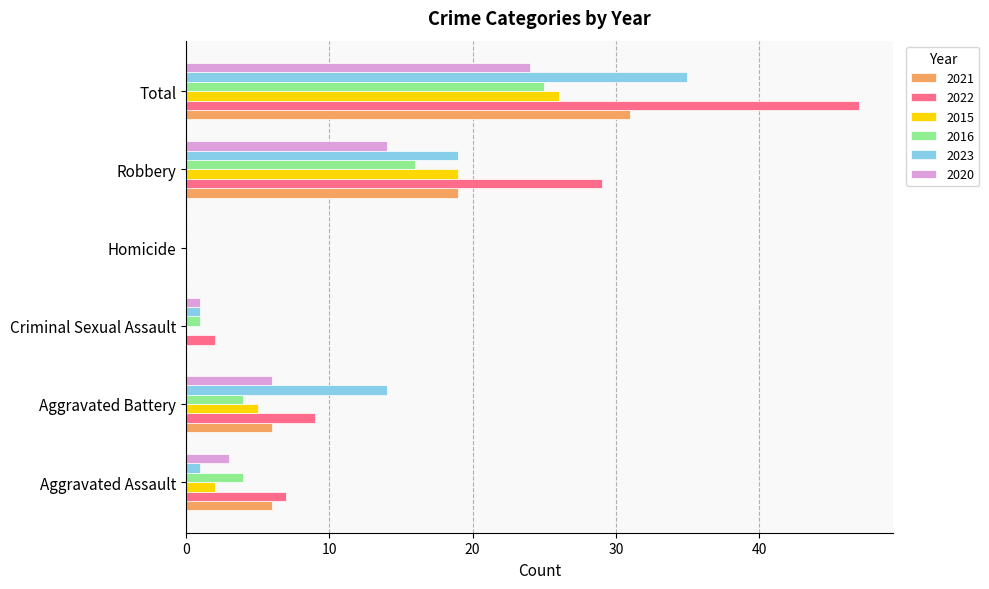

Where is 2020 nearest to the value 12?

Robbery